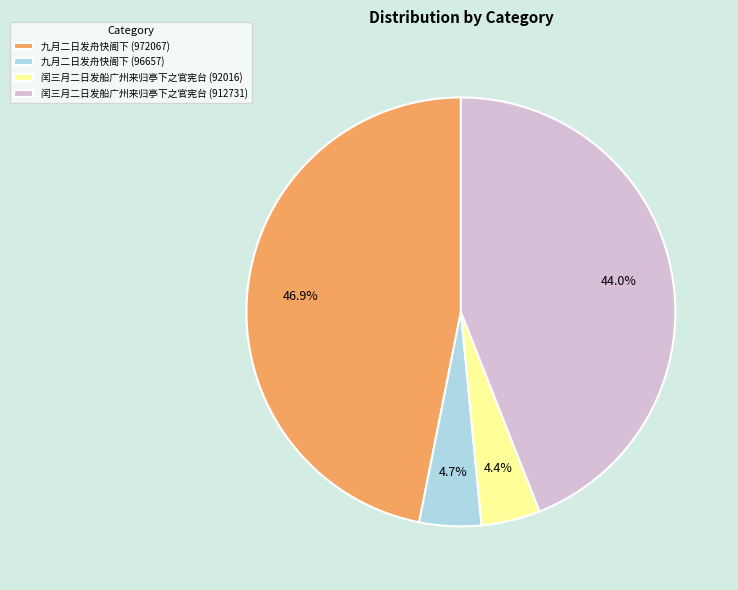

Which has a higher value, 九月二日发舟快阁下 (96657) or 闰三月二日发船广州来归亭下之官宪台 (912731)?

闰三月二日发船广州来归亭下之官宪台 (912731)